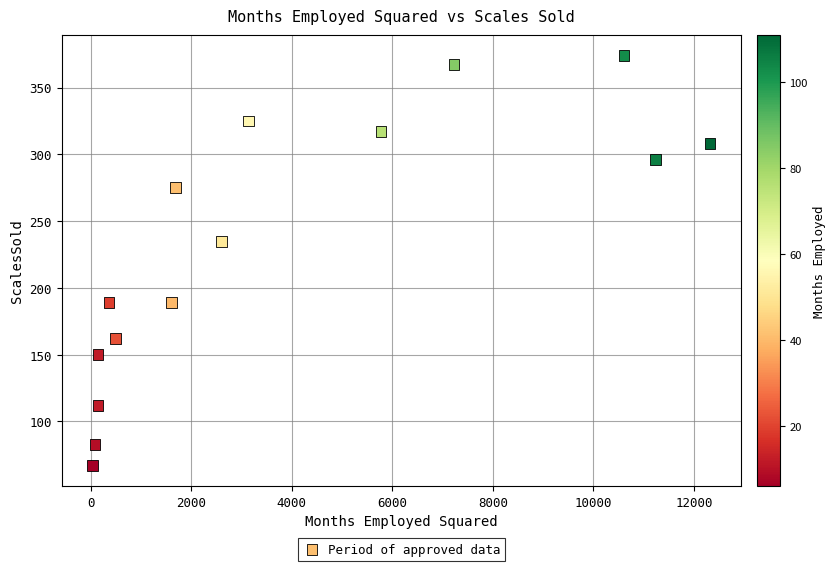

What Y value in the scatter plot is closest to 220?

235